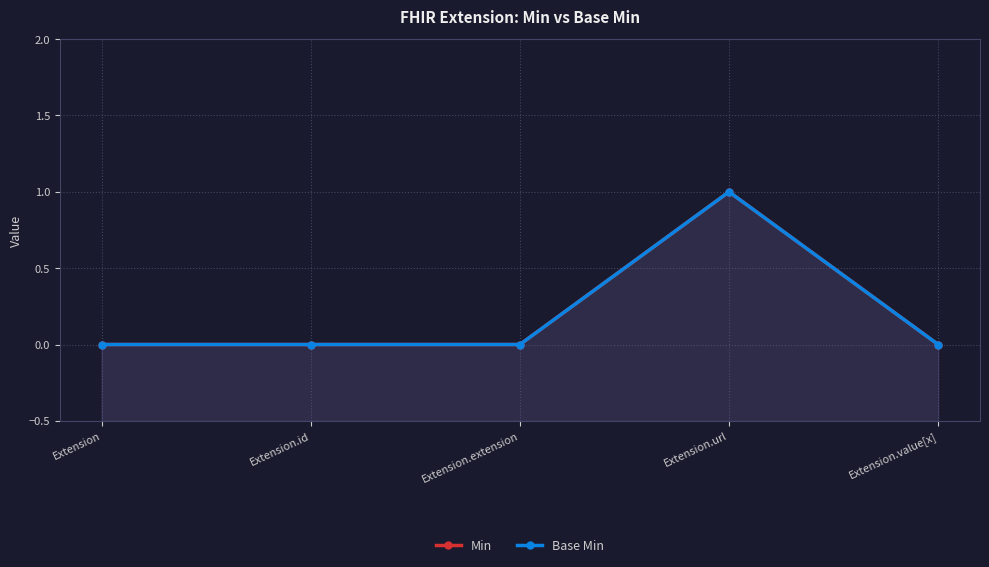

Reading left to right, what are all the values shown in this chart?

Min: Extension=0	Extension.id=0	Extension.extension=0	Extension.url=1	Extension.value[x]=0
Base Min: Extension=0	Extension.id=0	Extension.extension=0	Extension.url=1	Extension.value[x]=0